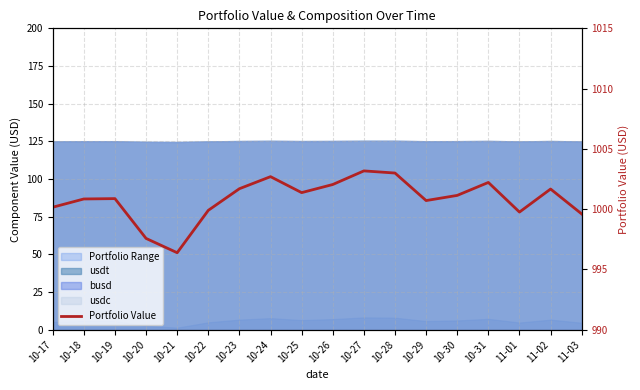

Is it true that the value at 10-25 is 1001.4?

True